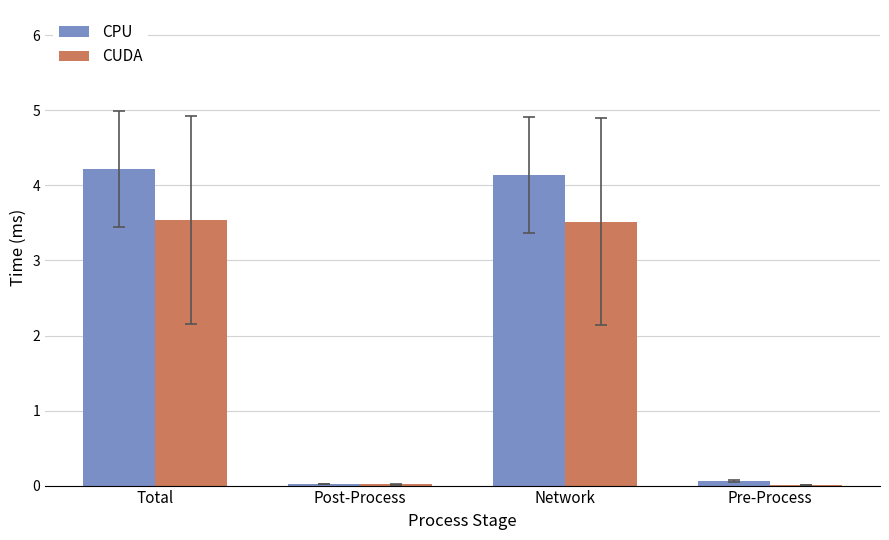

Which series has the widest spread of values?

CPU